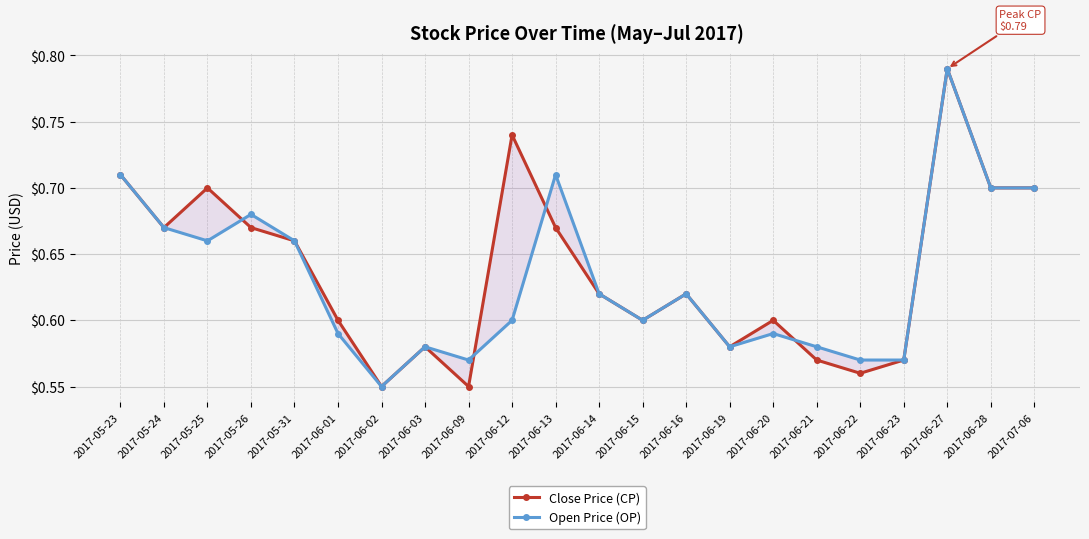

Reading left to right, what are all the values shown in this chart?

Close Price (CP): 0.7	0.7	0.7	0.7	0.7	0.6	0.6	0.6	0.6	0.7	0.7	0.6	0.6	0.6	0.6	0.6	0.6	0.6	0.6	0.8	0.7	0.7
Open Price (OP): 0.7	0.7	0.7	0.7	0.7	0.6	0.6	0.6	0.6	0.6	0.7	0.6	0.6	0.6	0.6	0.6	0.6	0.6	0.6	0.8	0.7	0.7